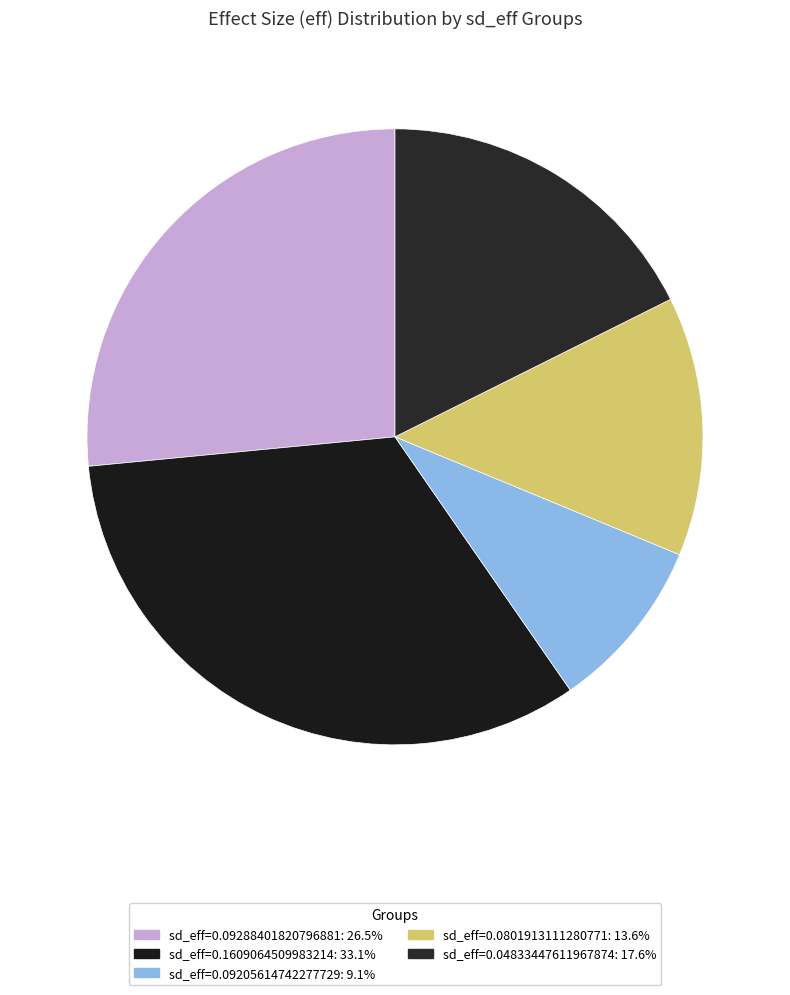

How many segments does this pie chart have?

5